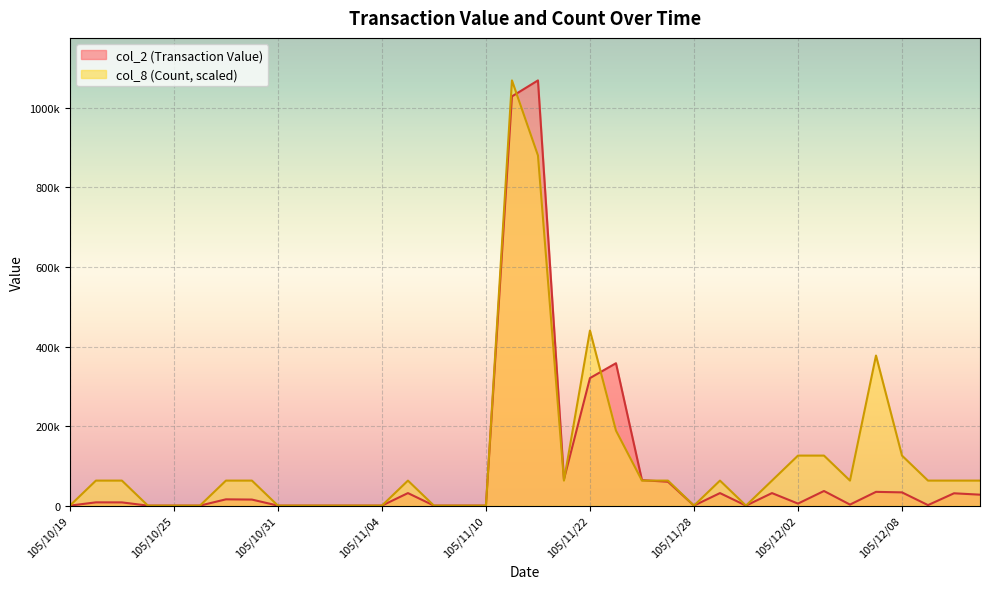

True or false: col_2 (Transaction Value) has a value of 1636192.9 at 105/11/17.

False